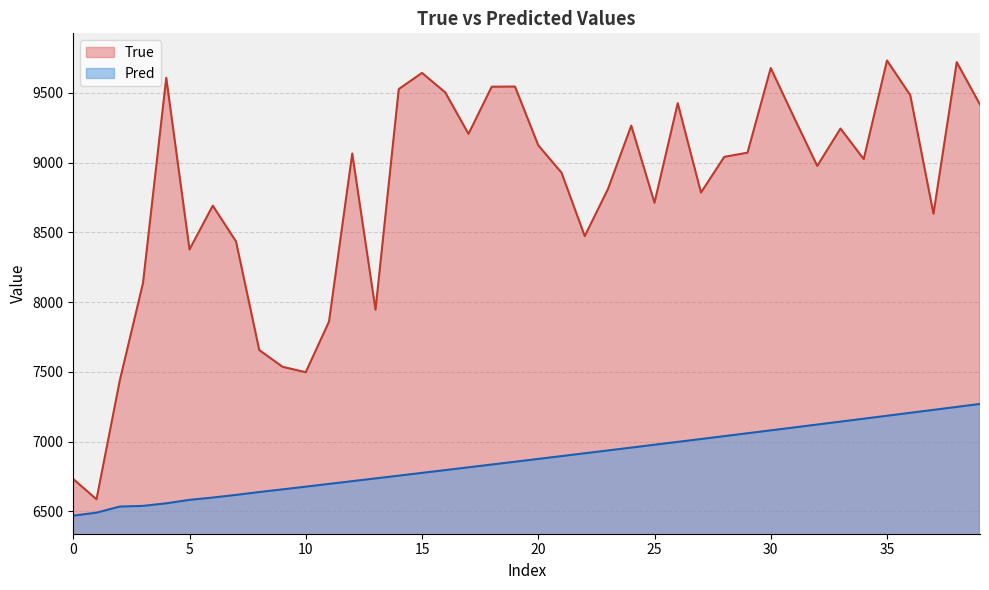

What is the maximum value shown in the chart?

9733.0